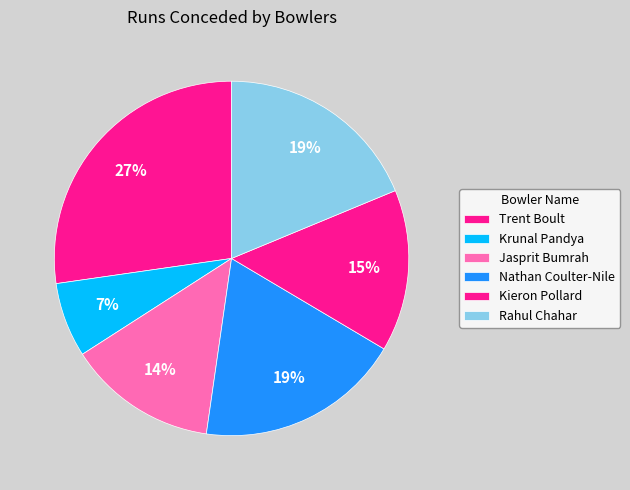

To the nearest percent, what is the difference between the largest and smallest slice percentages?

20%